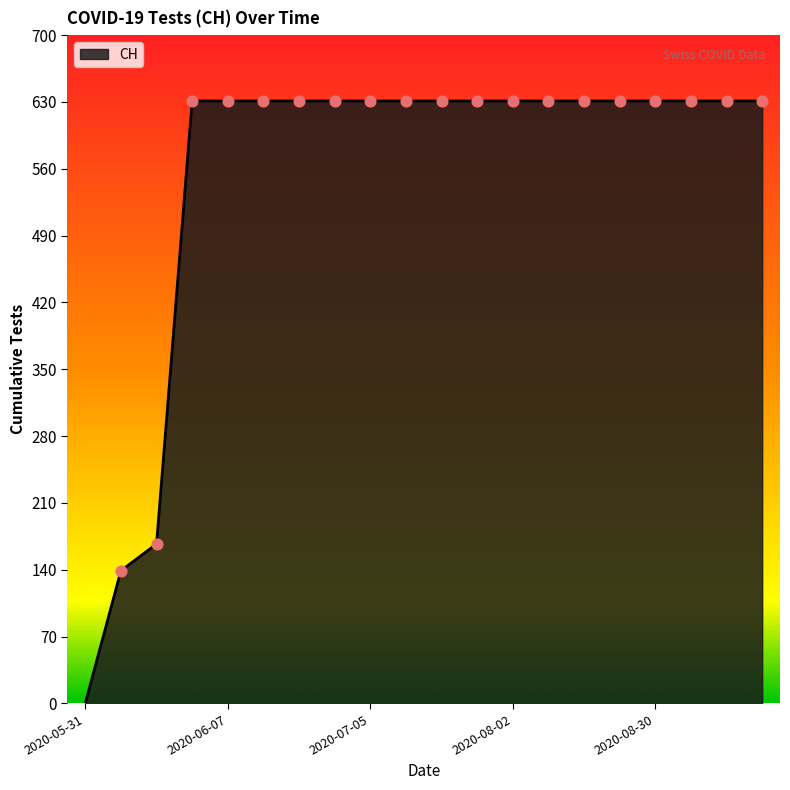

What is the greatest value displayed?

631